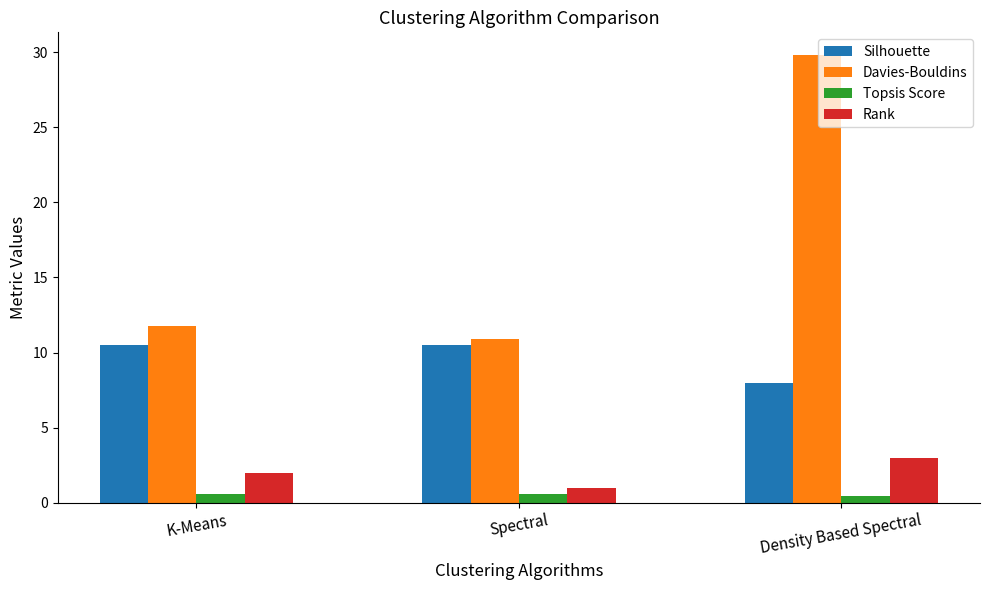

What is the average value of the Davies-Bouldins series?

17.5